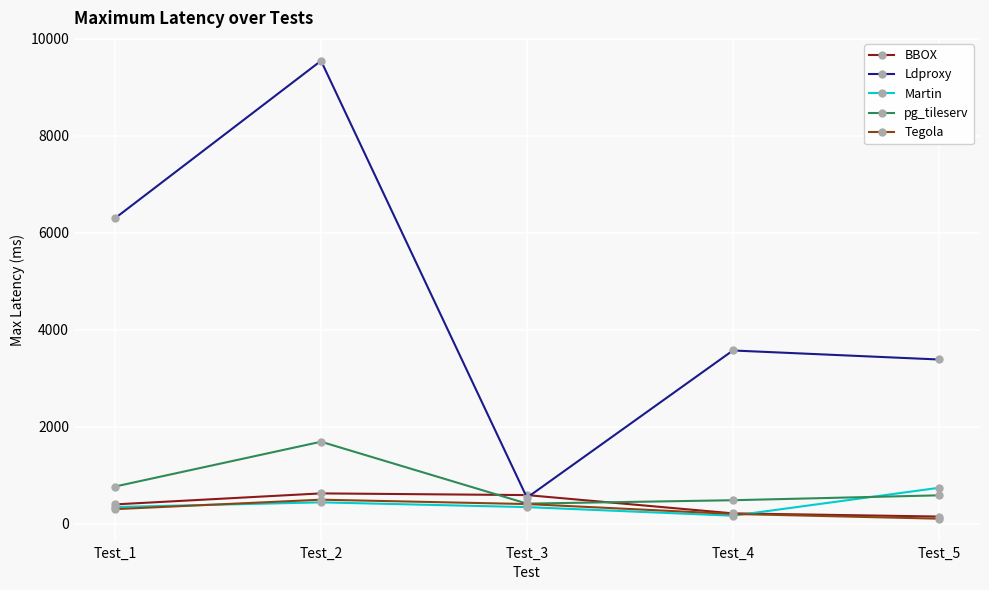

Which series ends up on top after the final intersection of pg_tileserv and Martin?

Martin